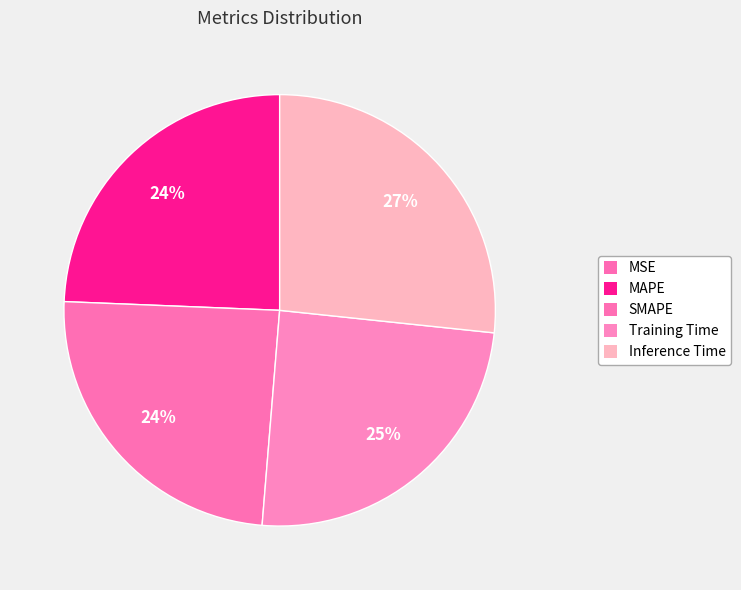

How many segments does this pie chart have?

5